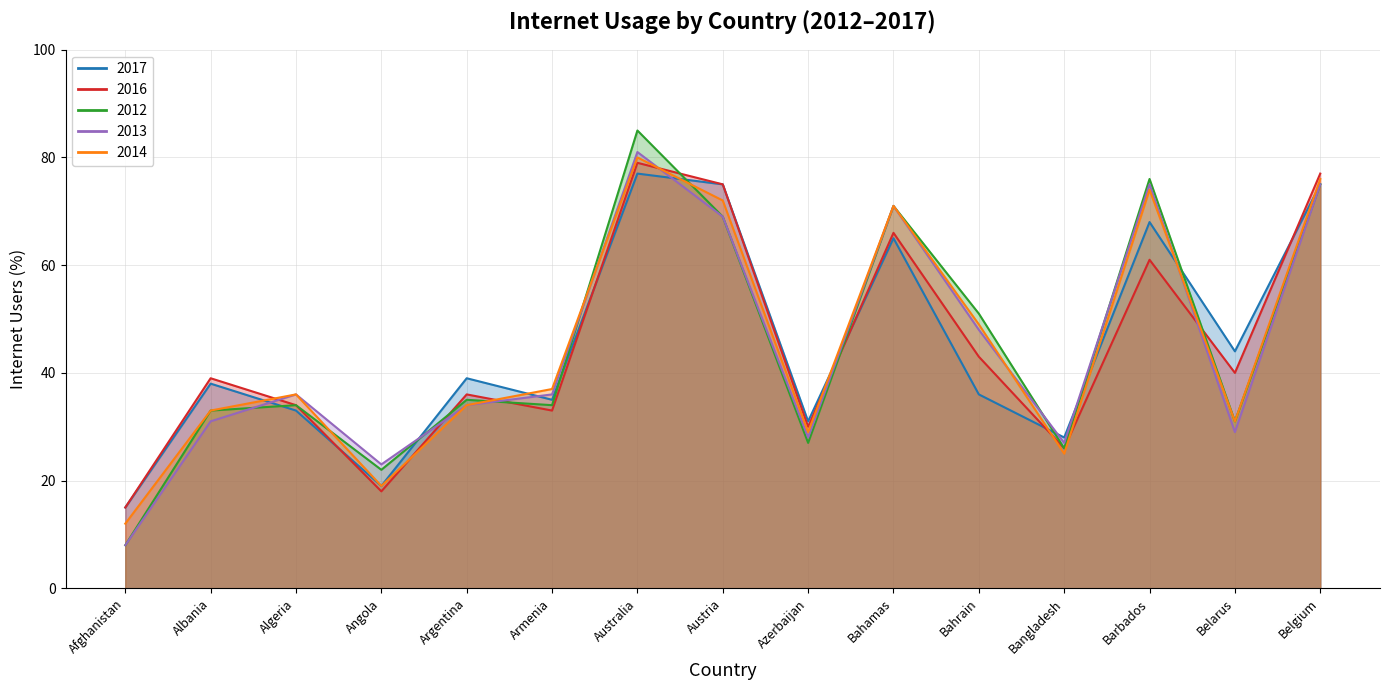

Which has a higher value, Barbados or Austria?

Austria